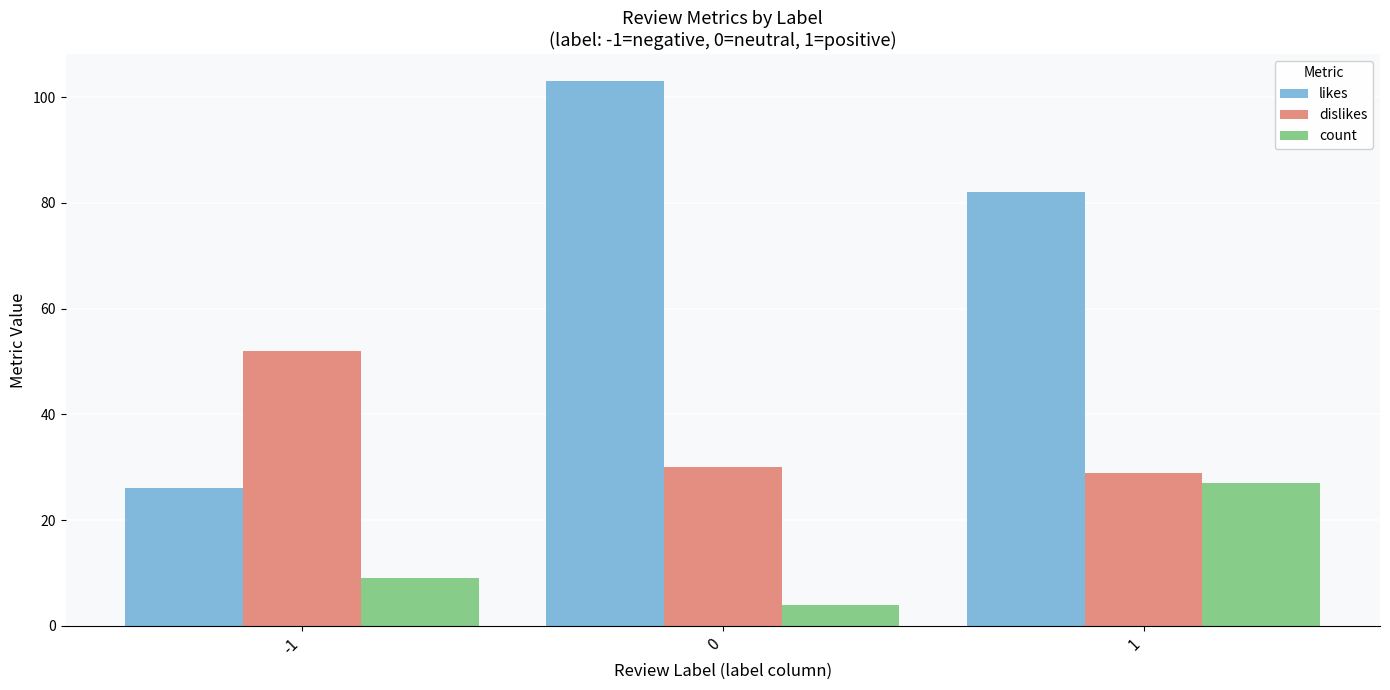

Rank the categories by dislikes value from highest to lowest.

-1, 0, 1